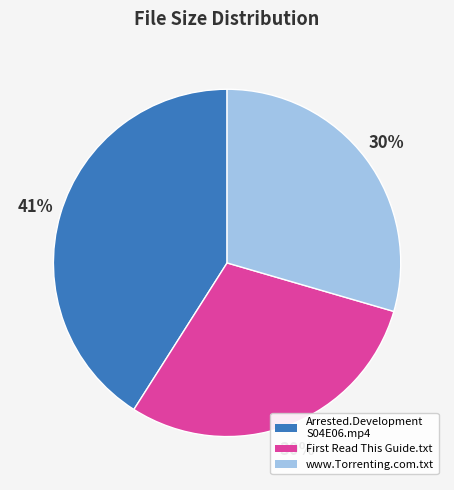

Is there a majority slice in this chart?

No